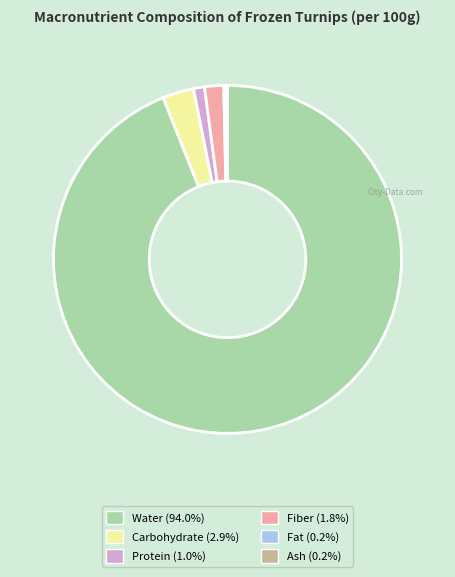

Is there a majority slice in this chart?

Yes